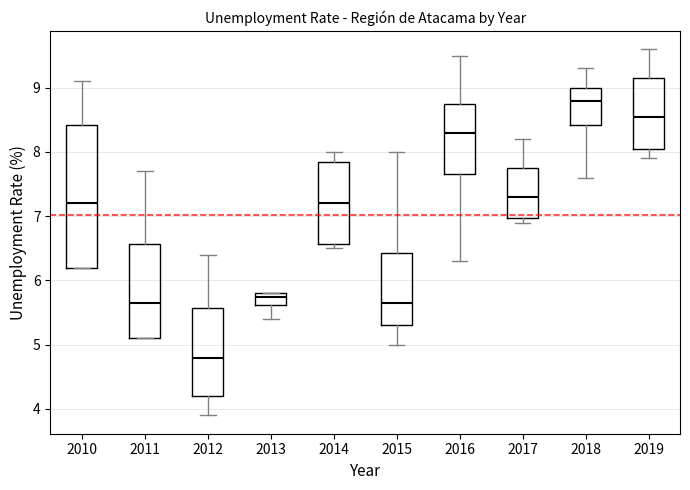

Which box's median line is the highest?

2018